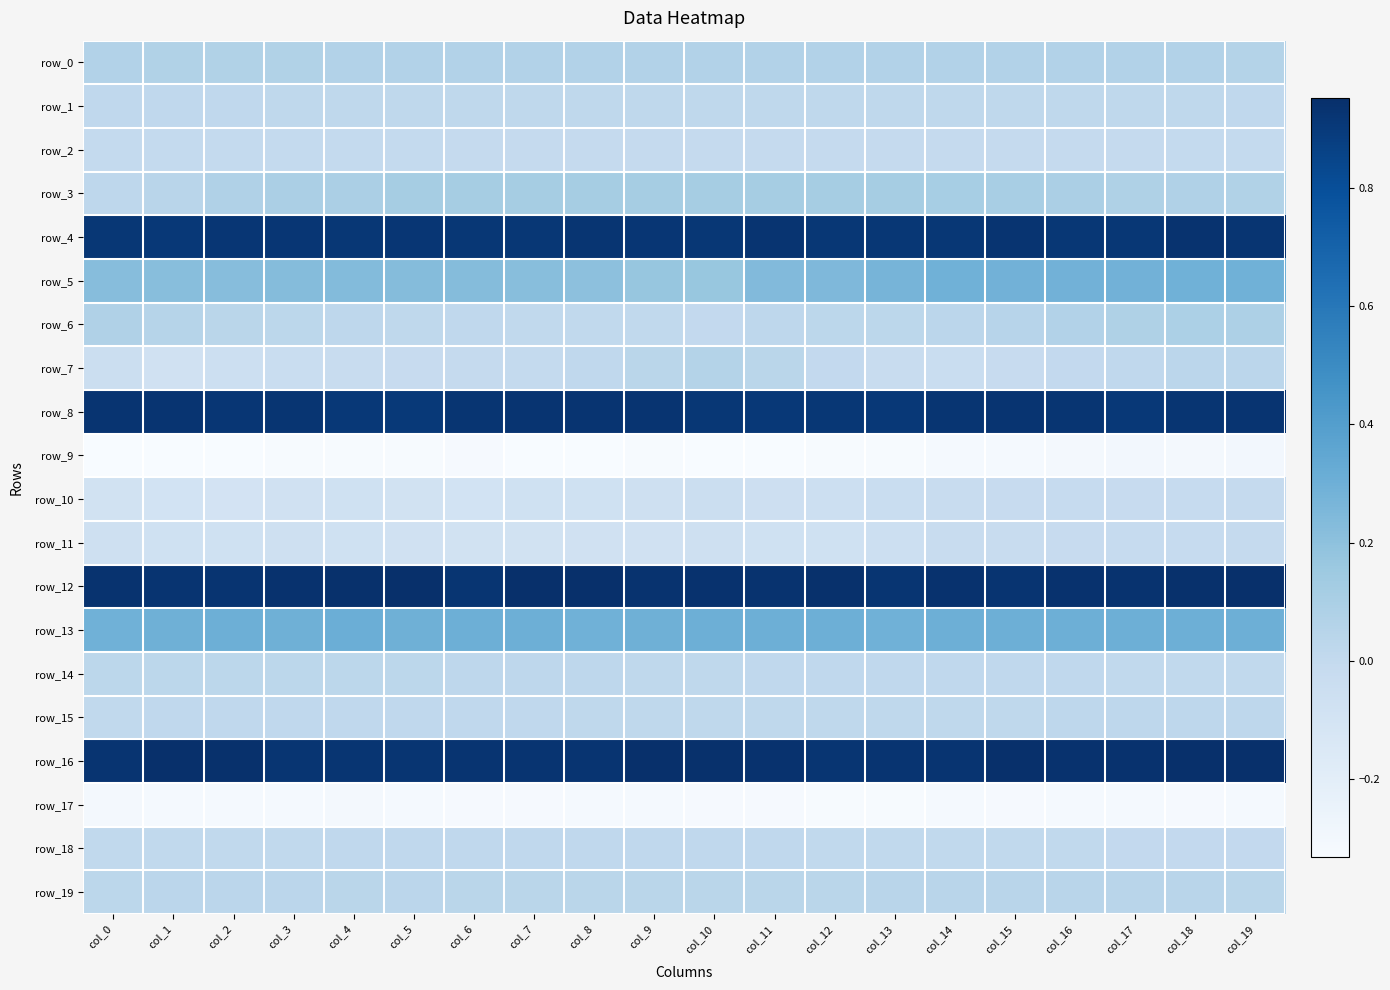

Which series has the largest range (max minus min)?

row_7